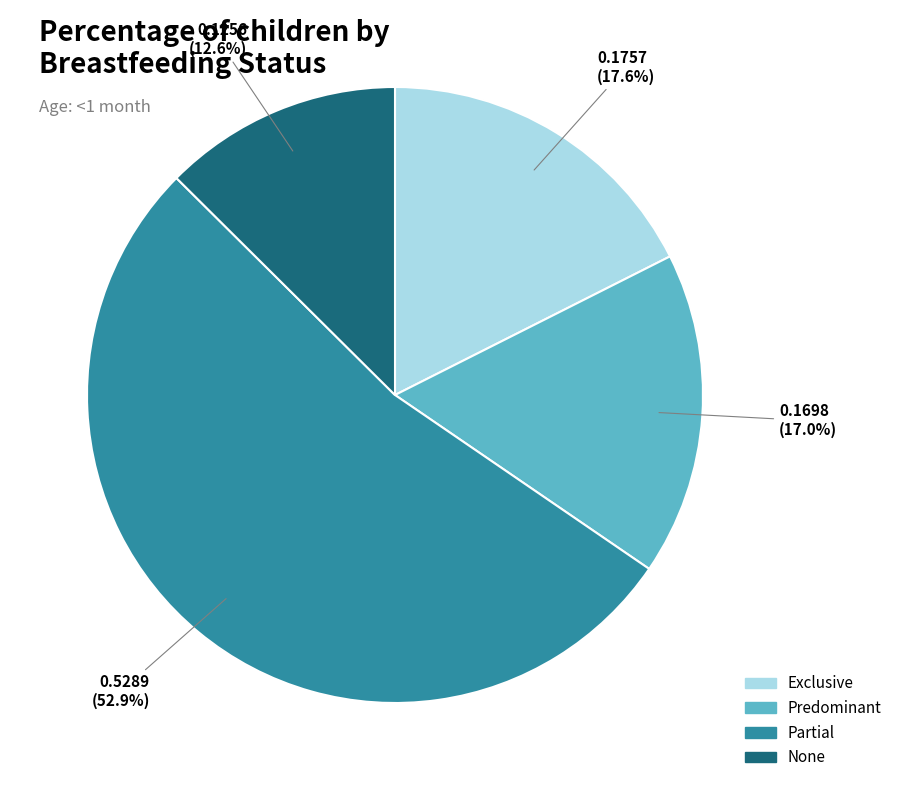

Do None and Predominant together represent more than half of the pie?

No